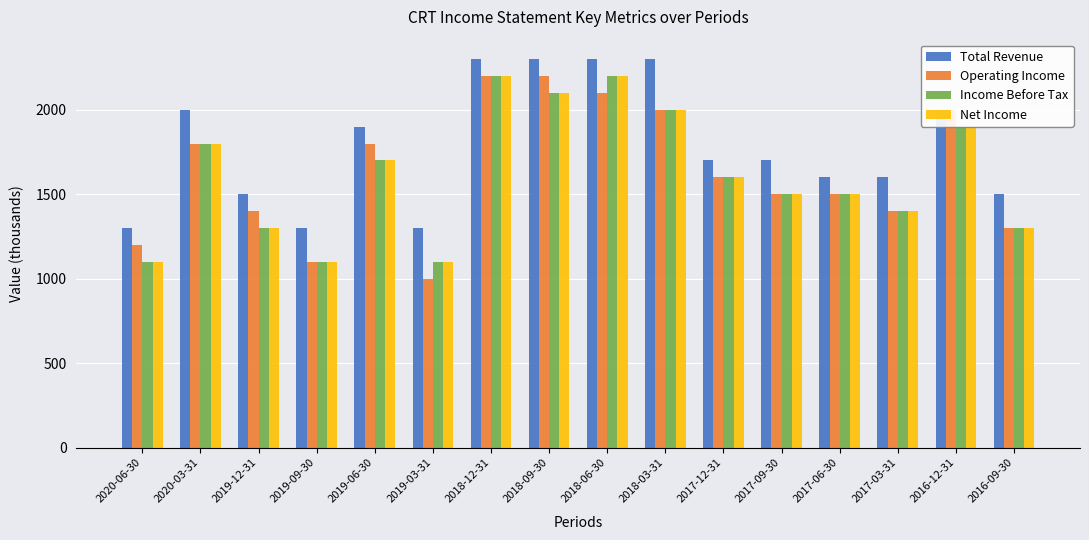

What is the label of the 13th bar from the left?

2017-06-30